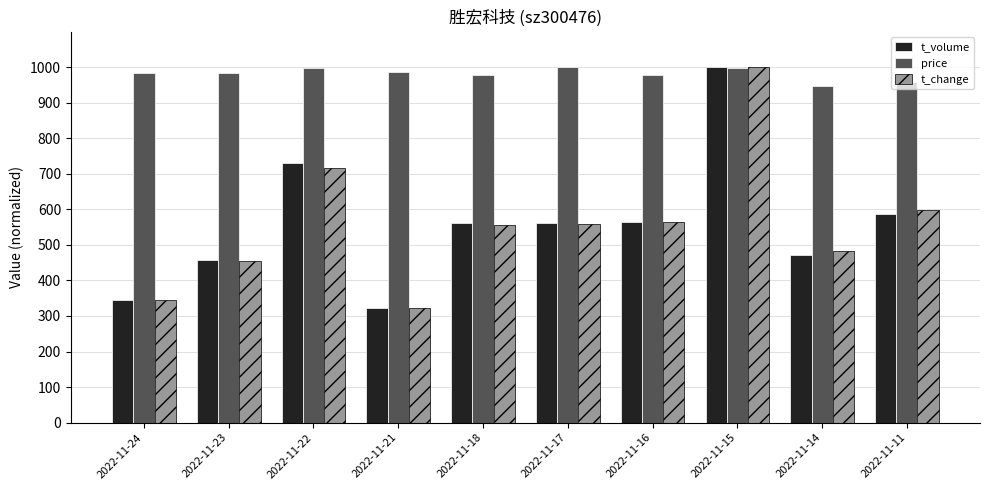

What is the difference between the t_volume values at 2022-11-21 and 2022-11-23?

134.6